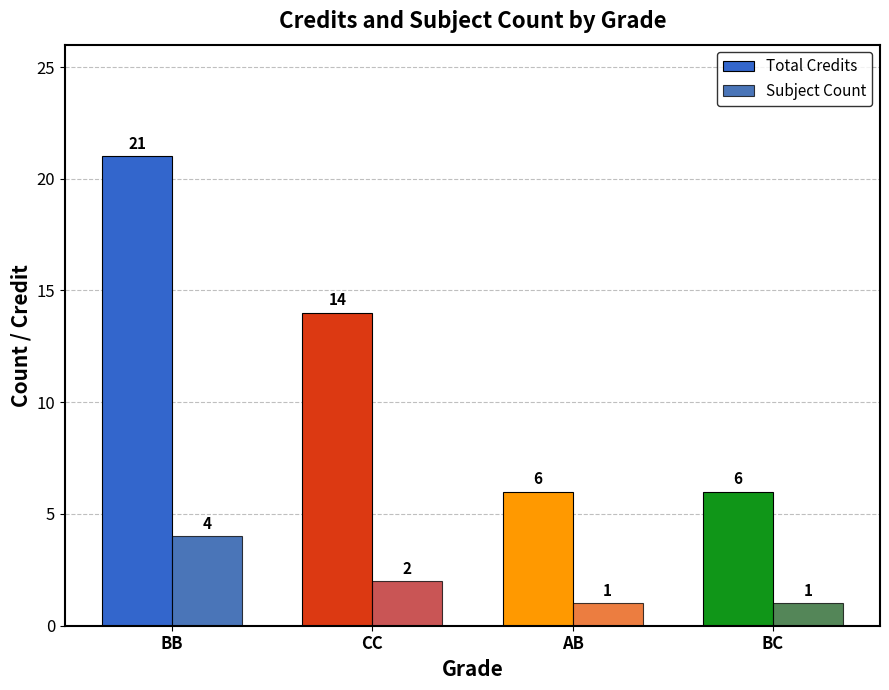

What is the average value of the Subject Count series?

2